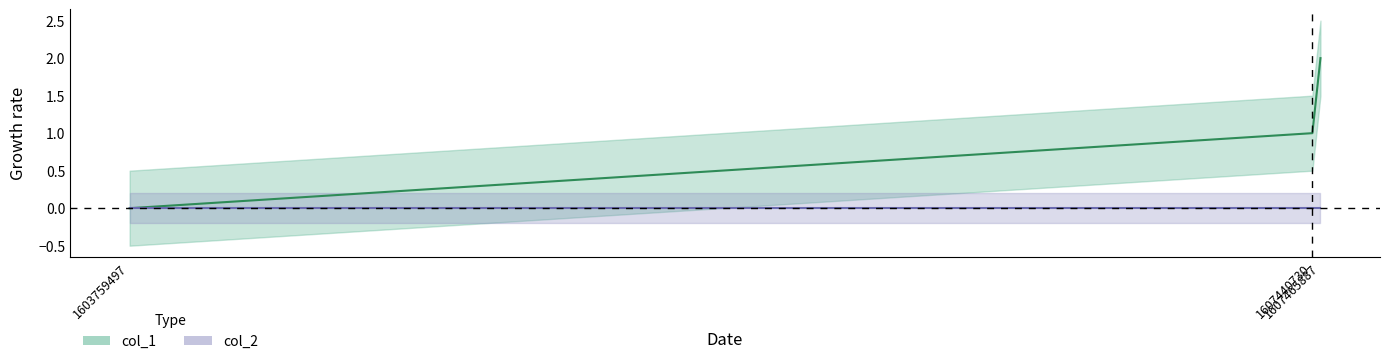

How many values exceed 1?

1